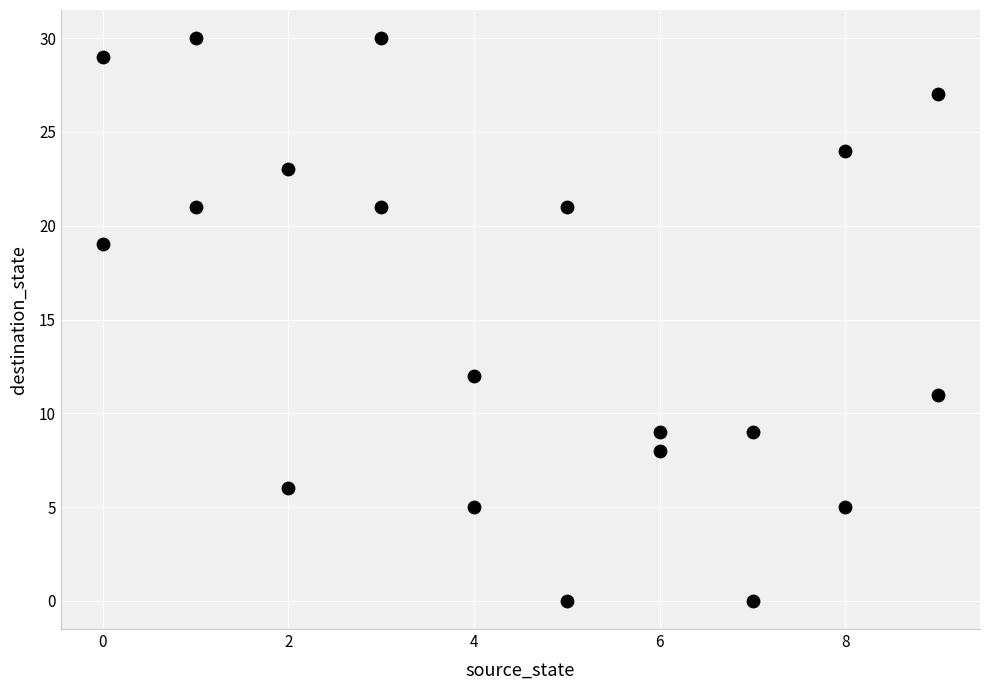

What Y value in the scatter plot is closest to 15?

12